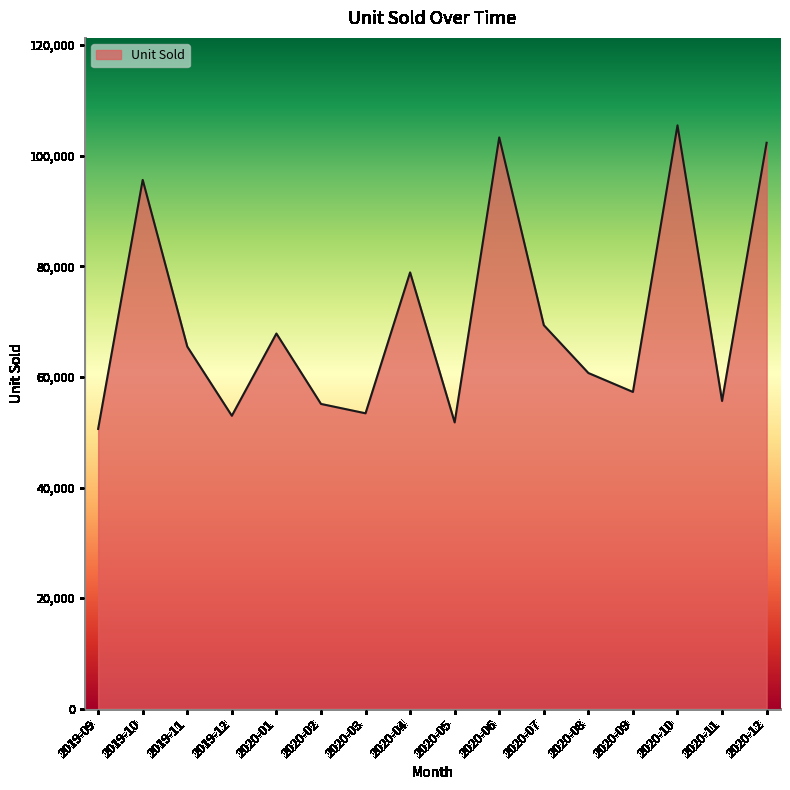

At which category does the chart reach its peak across all series?

2020-10